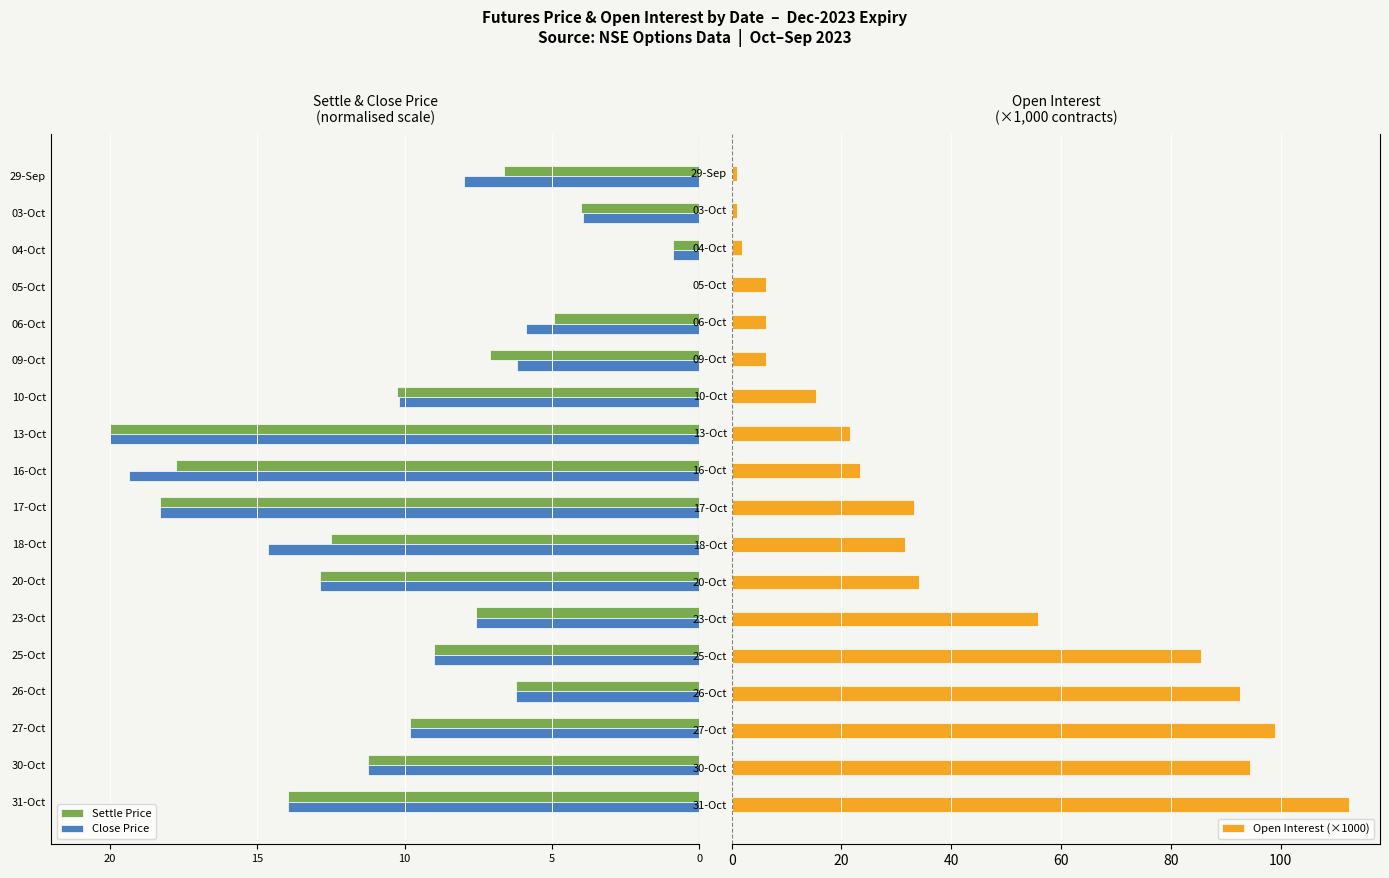

The Open Interest (×1000) series shows 15.3 at 10-Oct. True or false?

True